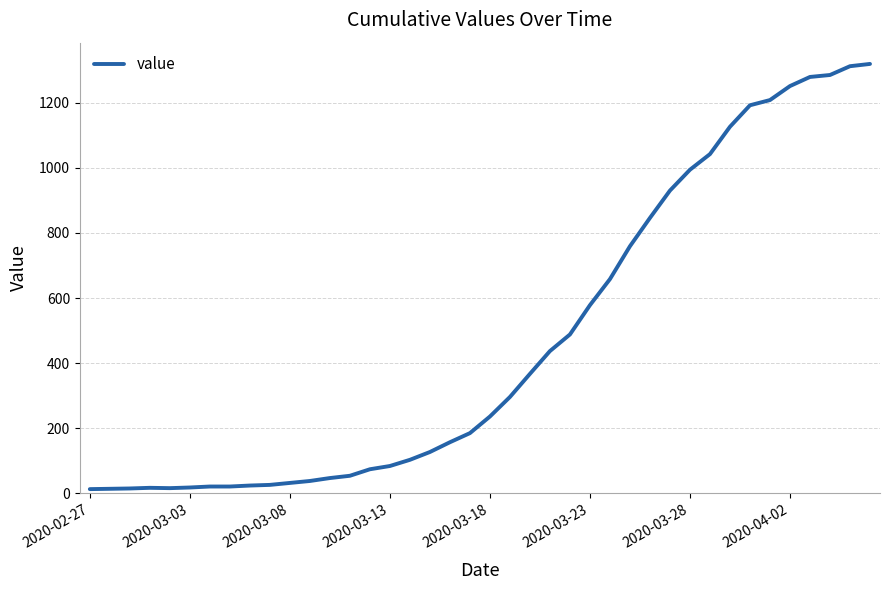

What is the difference between the maximum and minimum values?

1306